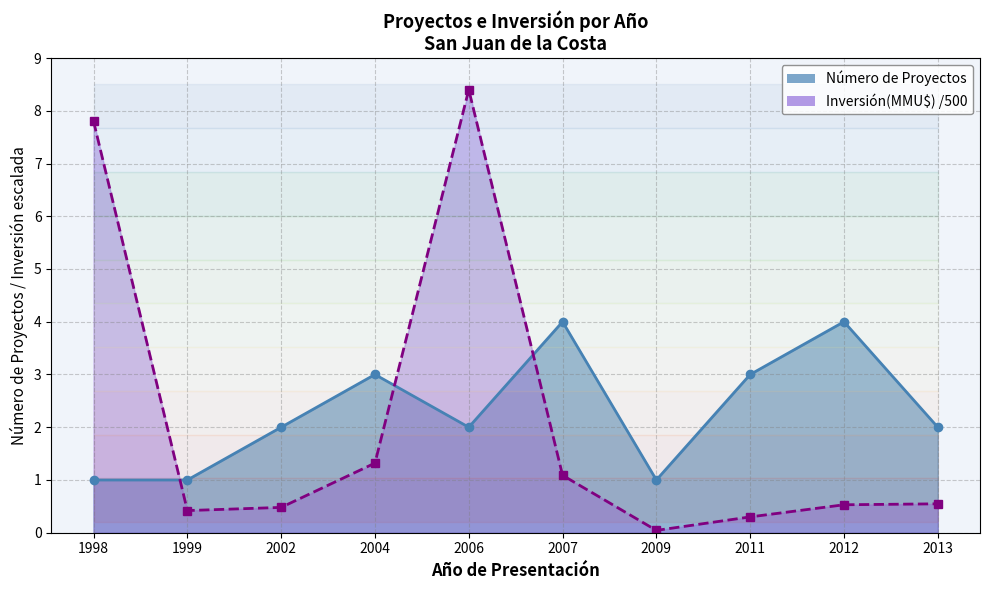

How many interior local valleys does the Número de Proyectos series have?

2